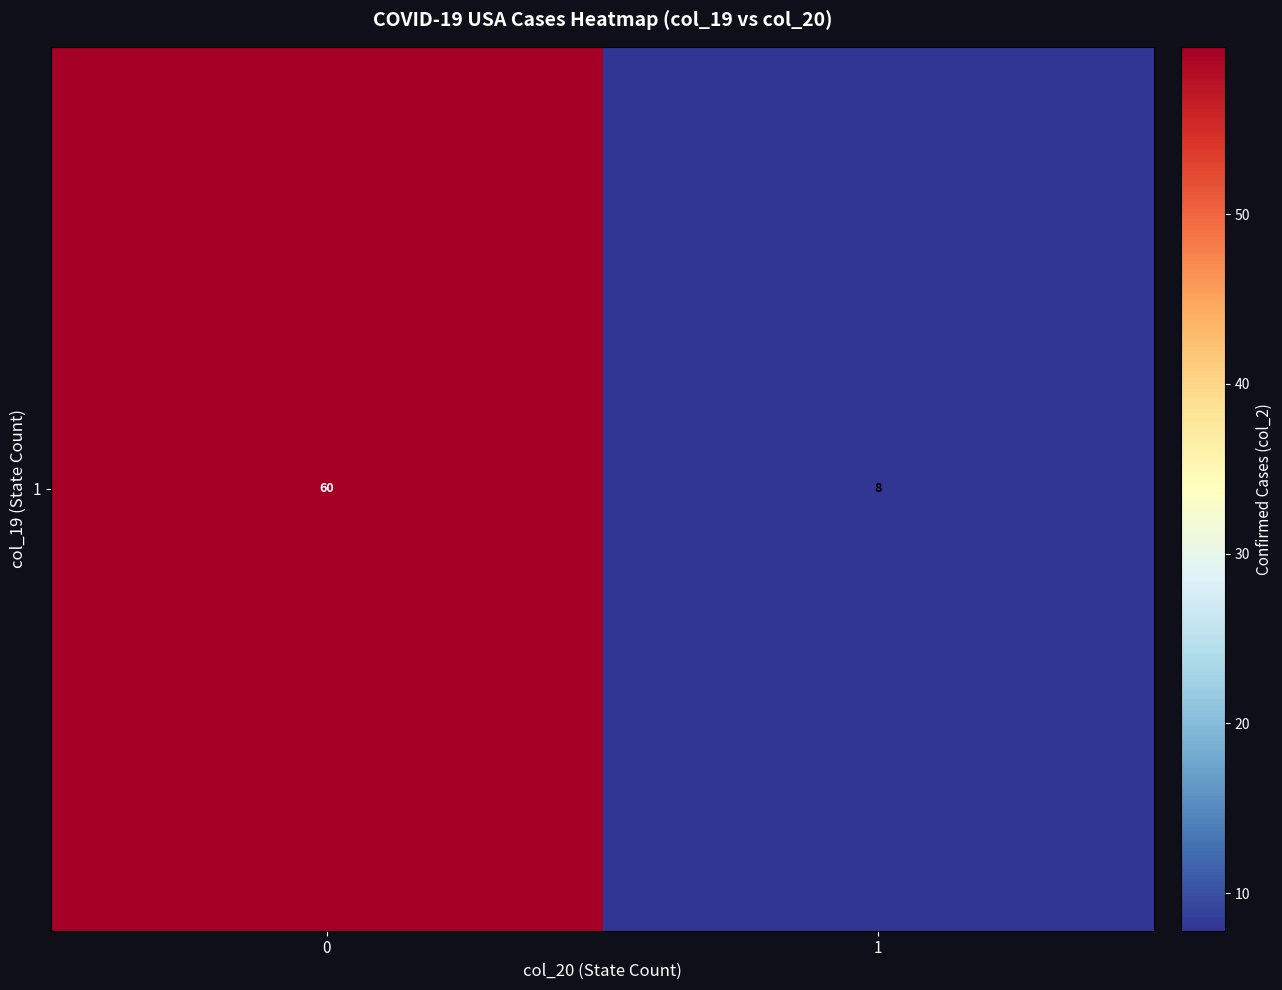

The value at 1 is 2.9. True or false?

False